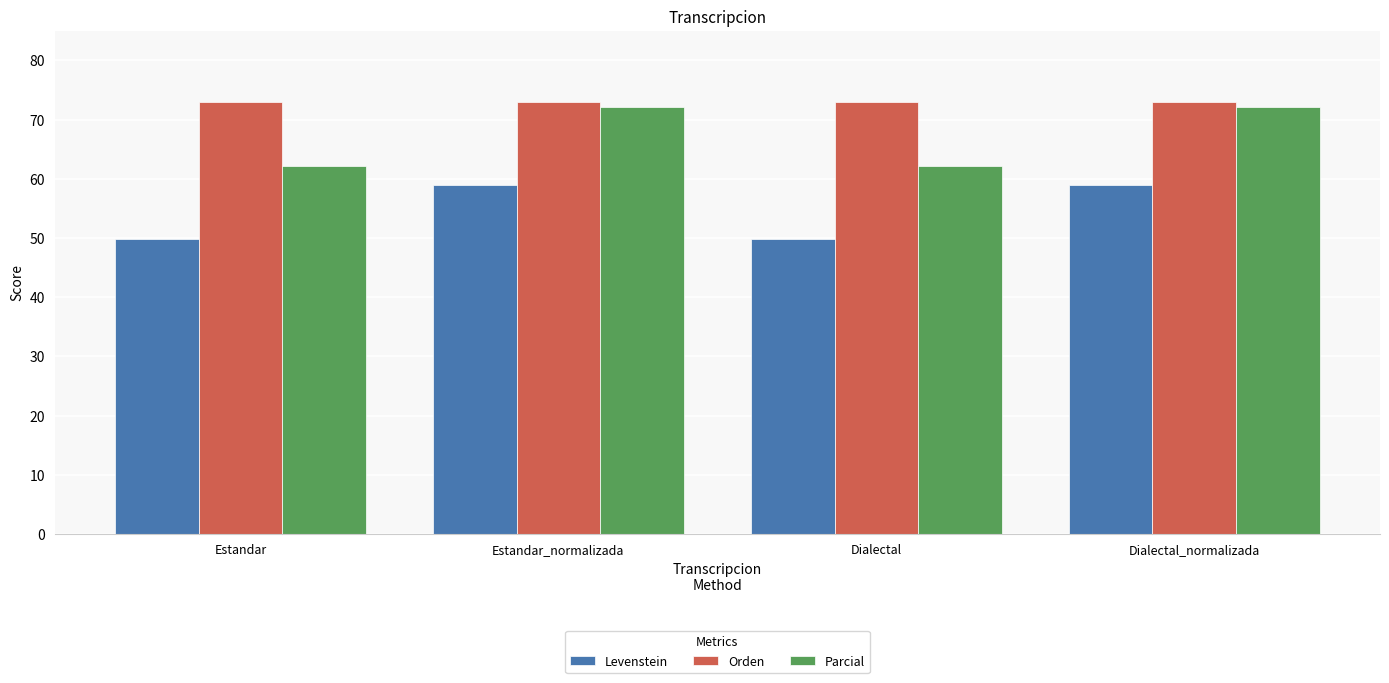

What is the average value of the Levenstein series?

54.3